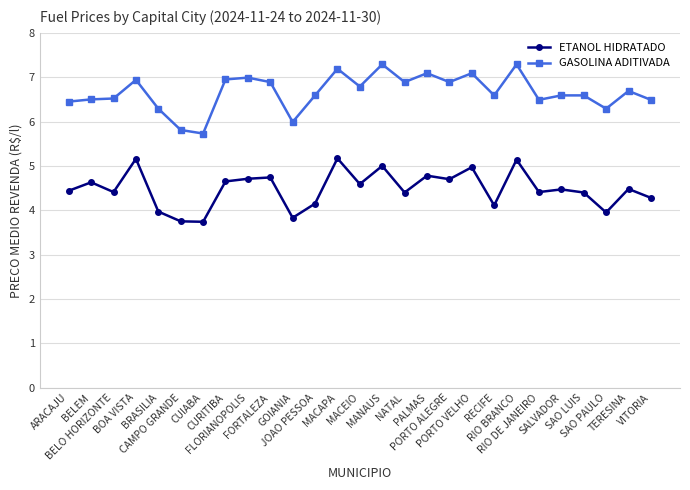

Does the chart have visible grid lines?

Yes